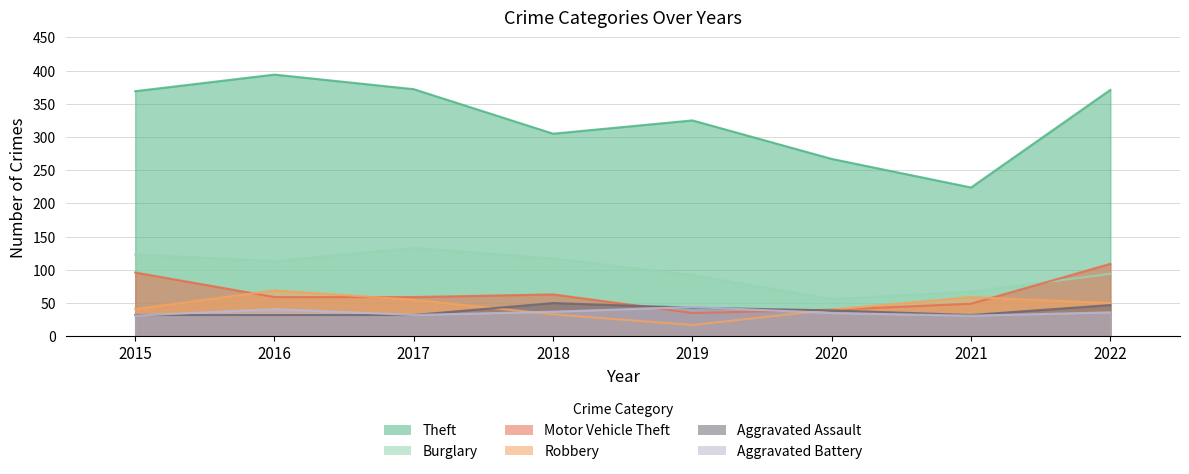

What is the approximate value of Burglary at 2021?

67